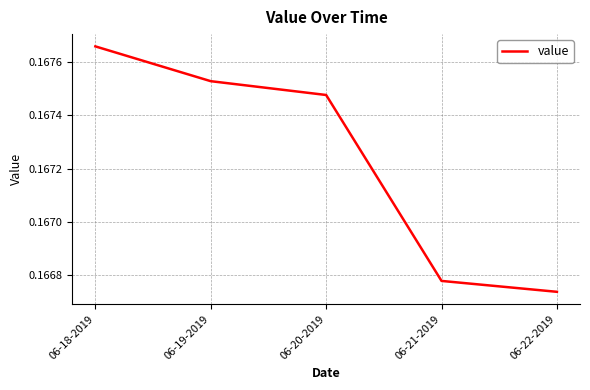

Rank the categories by value from lowest to highest.

06-22-2019, 06-21-2019, 06-20-2019, 06-19-2019, 06-18-2019